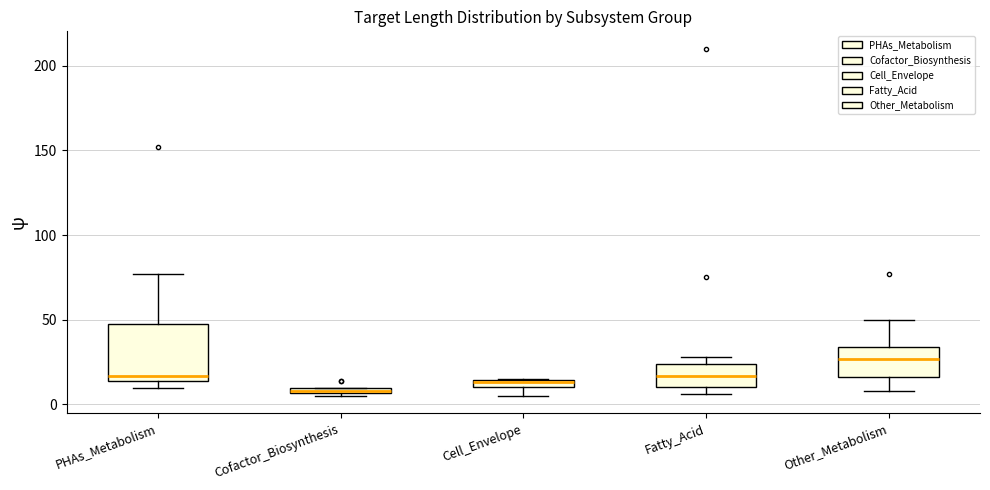

Where is the upper edge of the box for Cofactor_Biosynthesis on the y-axis? The values are not printed on the chart, so give them approximately, as read against the axis.

10